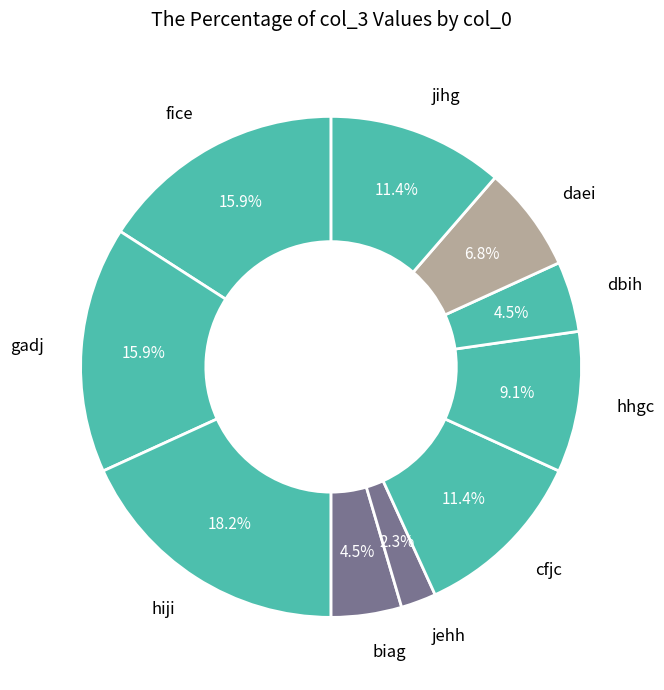

To the nearest percent, what portion does cfjc represent?

11%